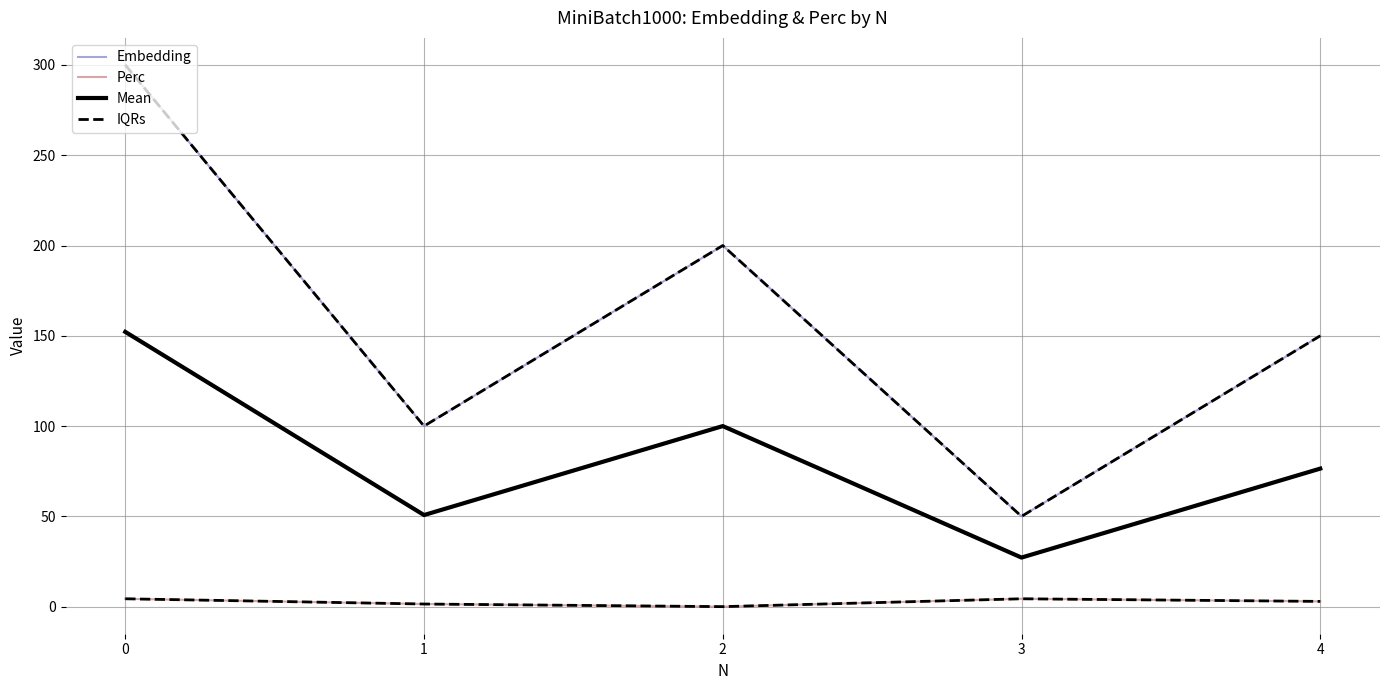

Is it true that Embedding equals 300.0 at 0?

True